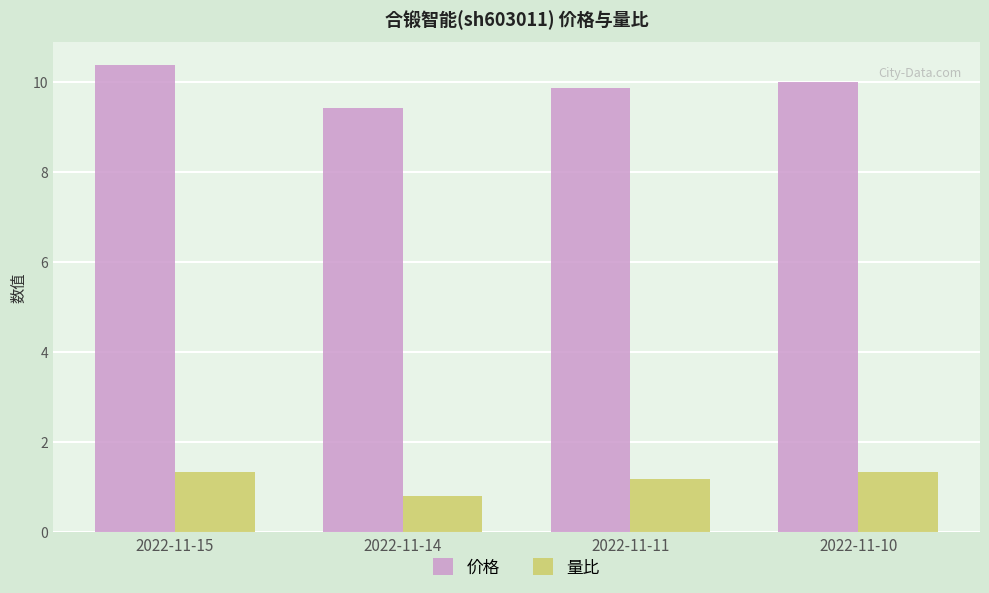

What is the sum of all 量比 values?

4.7